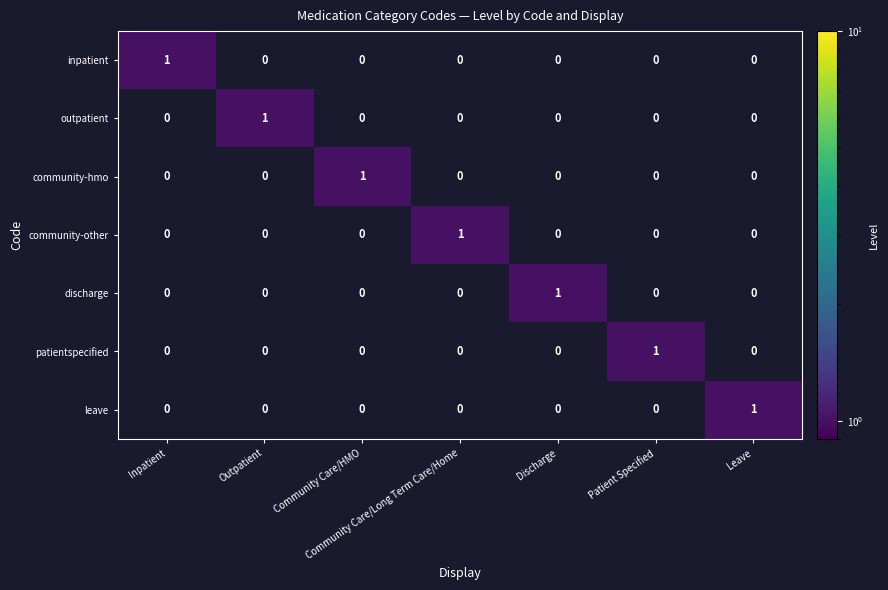

At how many categories does at least one series exceed 0?

7